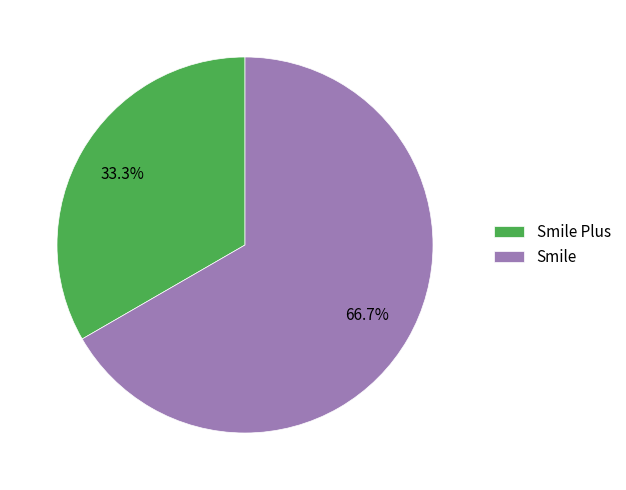

Approximately how many times larger is the value at Smile Plus compared to Smile?

0.5